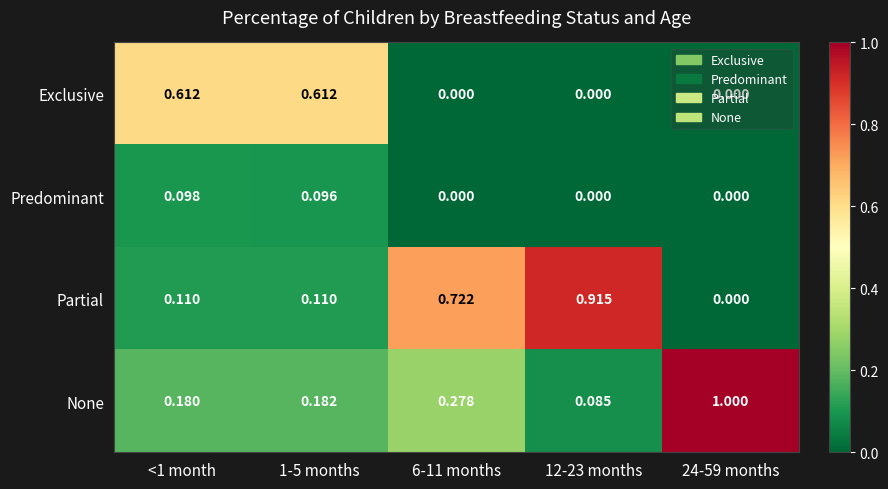

Between <1 month and 12-23 months, which series saw the biggest shift?

Partial